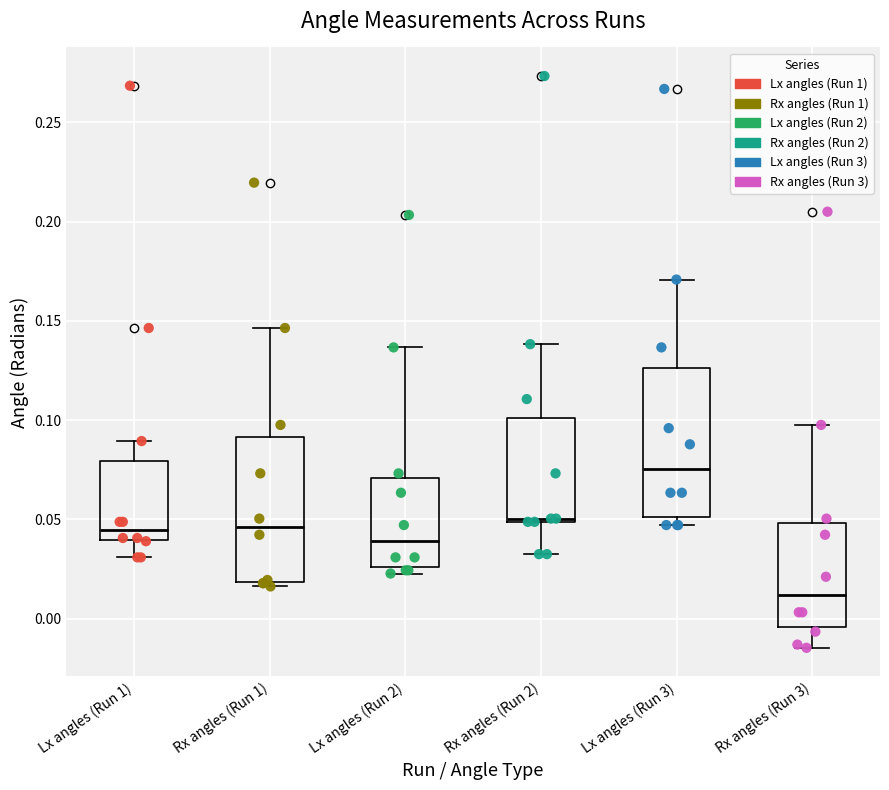

Which box has the lowest median line?

Rx angles (Run 3)